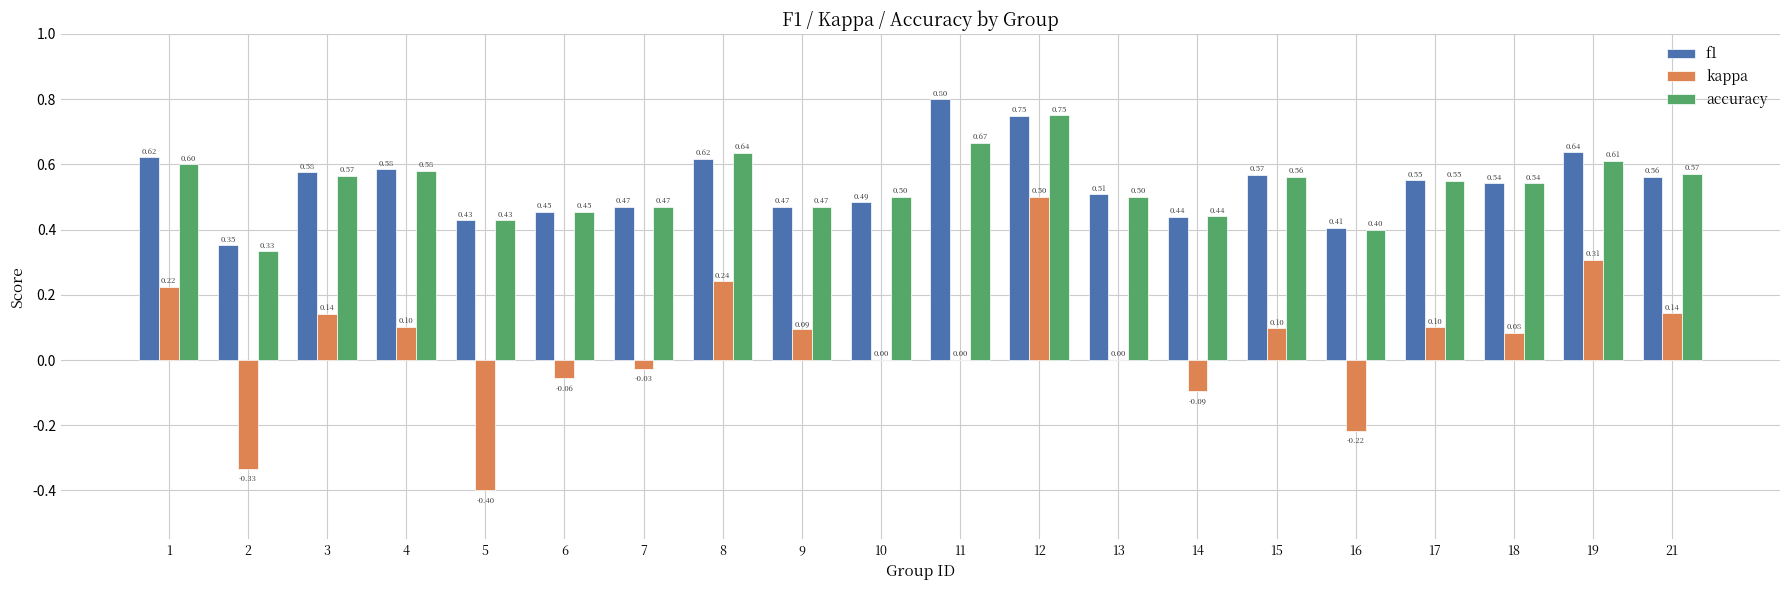

Between 10 and 13, which series saw the biggest shift?

f1